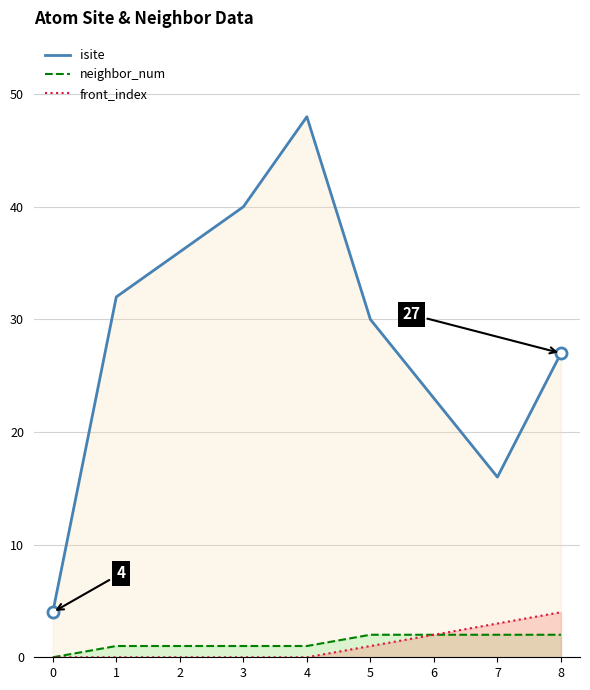

Reading left to right, what are all the values shown in this chart?

isite: 0=4	1=32	2=36	3=40	4=48	5=30	6=23	7=16	8=27
neighbor_num: 0=0	1=1	2=1	3=1	4=1	5=2	6=2	7=2	8=2
front_index: 0=0	1=0	2=0	3=0	4=0	5=1	6=2	7=3	8=4